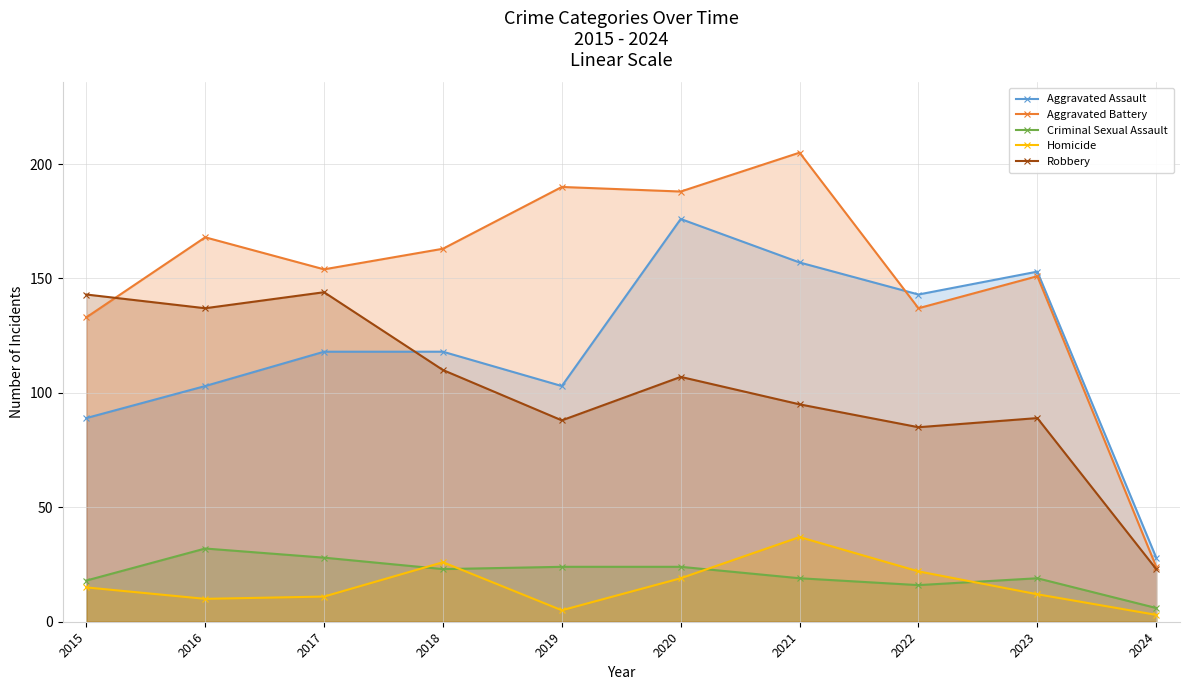

At how many categories does at least one series exceed 78?

9